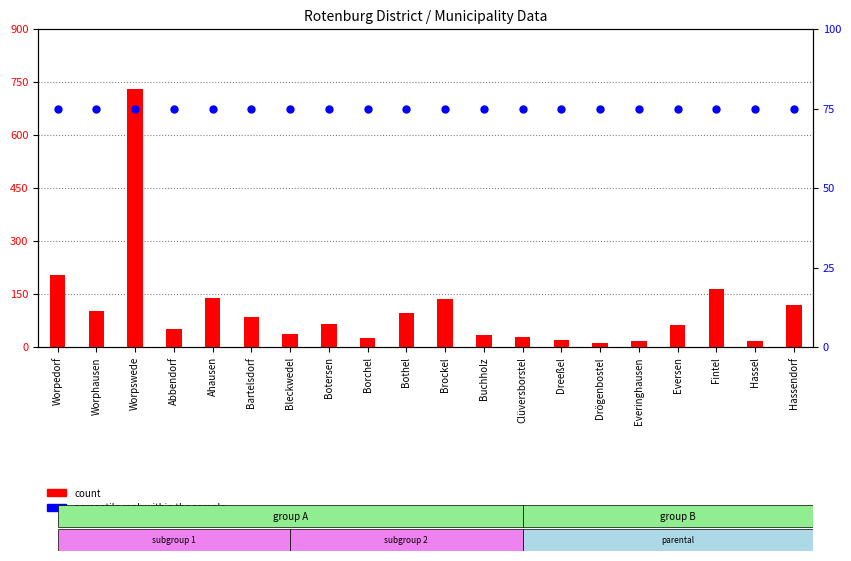

Is the value of percentile rank within the sample at Dreeßel greater than the value of count at Abbendorf?

Yes